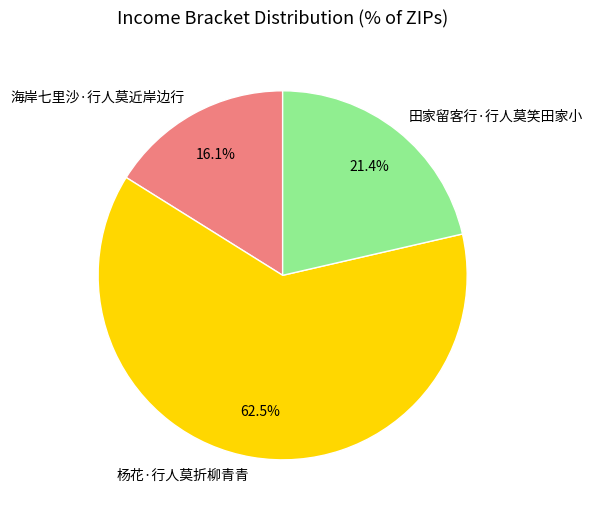

How many segments does this pie chart have?

3